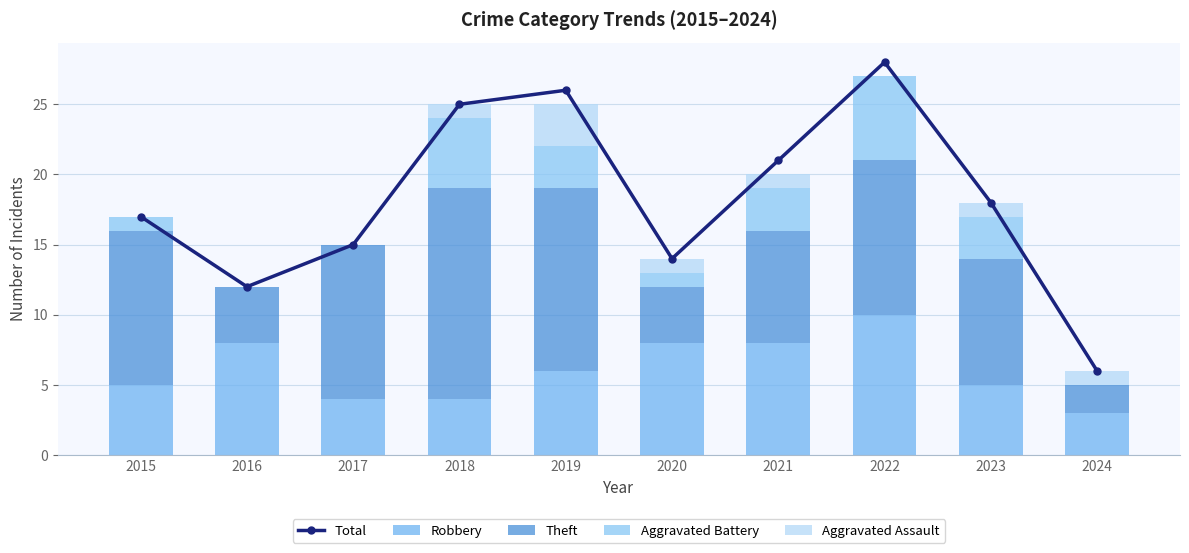

What is the difference between the maximum and minimum values in the Total series?

22